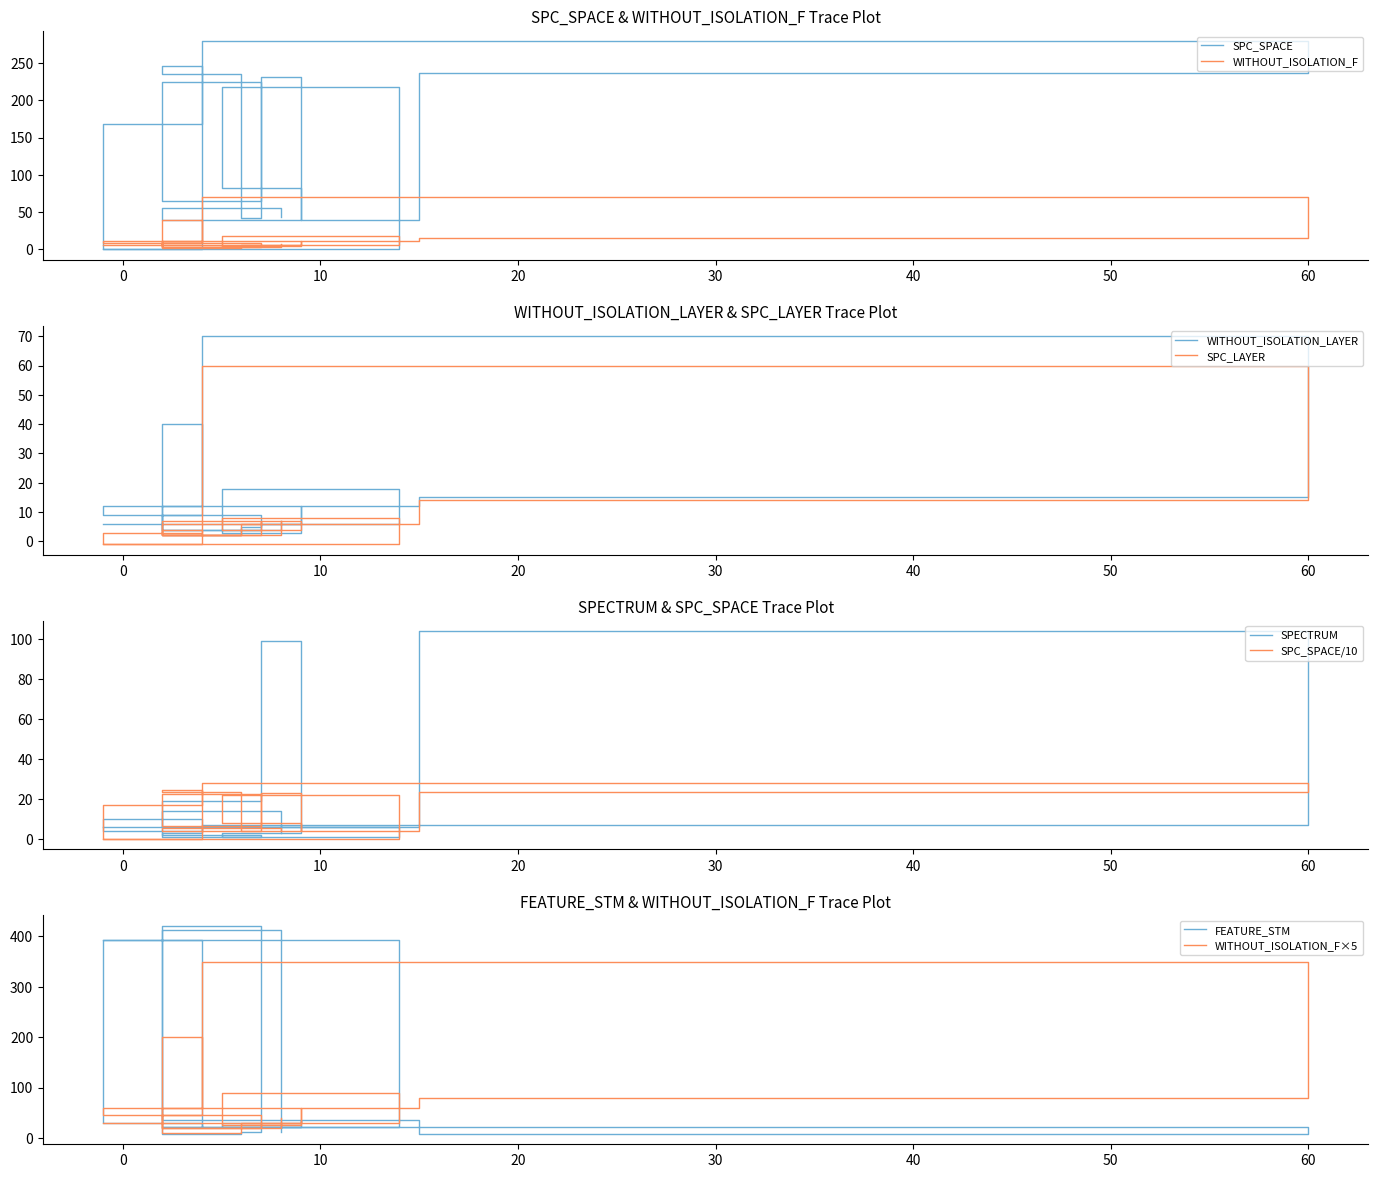

Which series has the widest spread of values?

FEATURE_STM